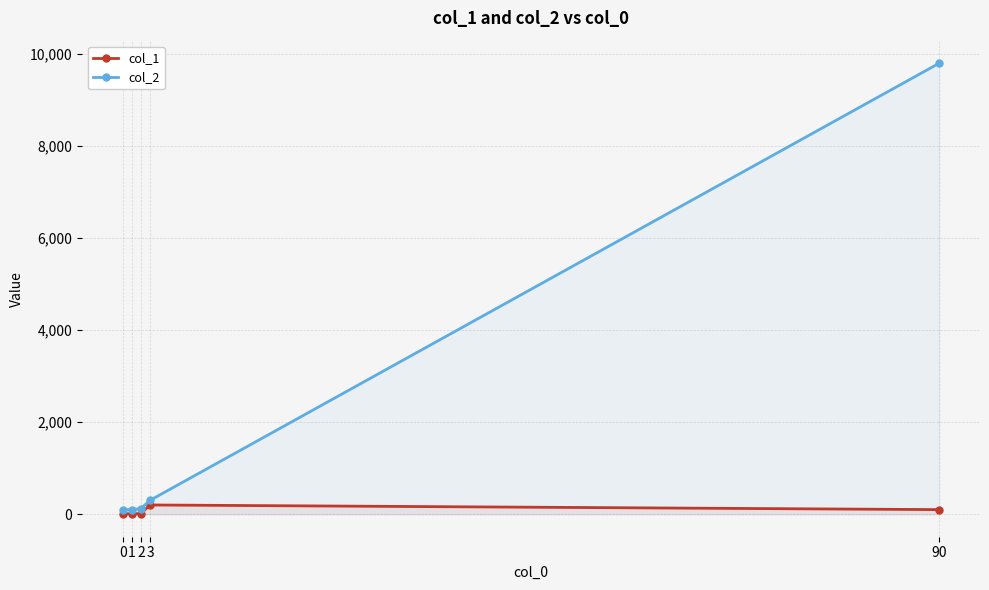

At how many categories does at least one series exceed 8492?

1